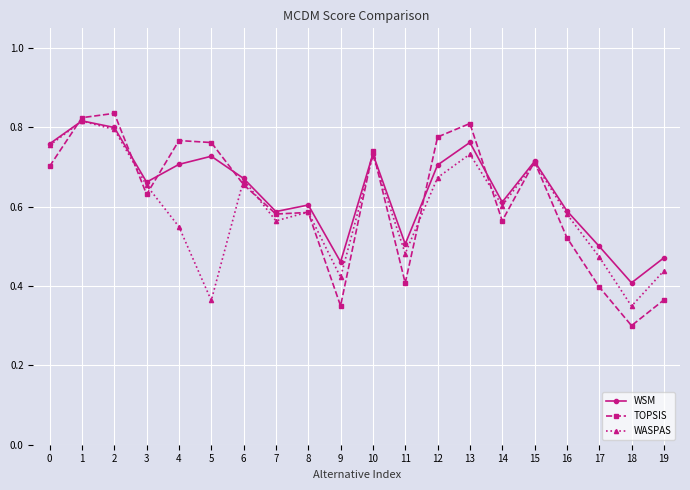

At how many categories does at least one series exceed 0?

20